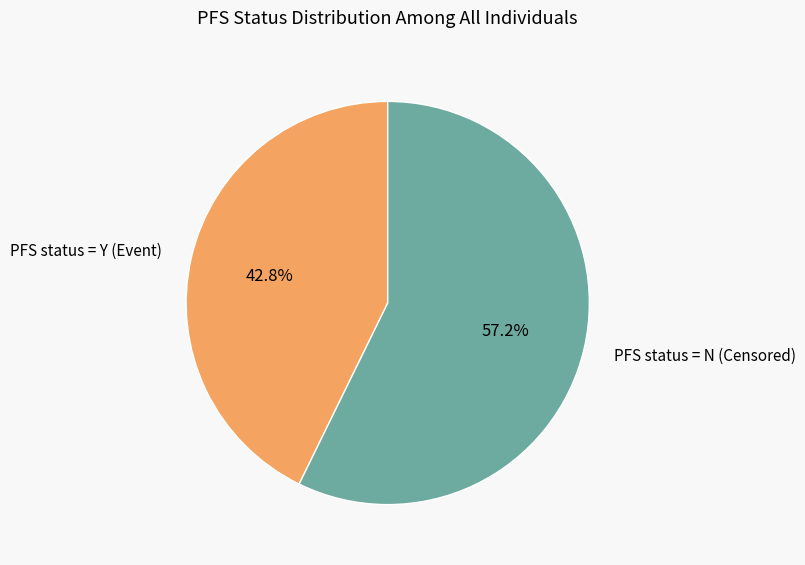

What is the ratio of the value at PFS status = N (Censored) to the value at PFS status = Y (Event)?

1.3